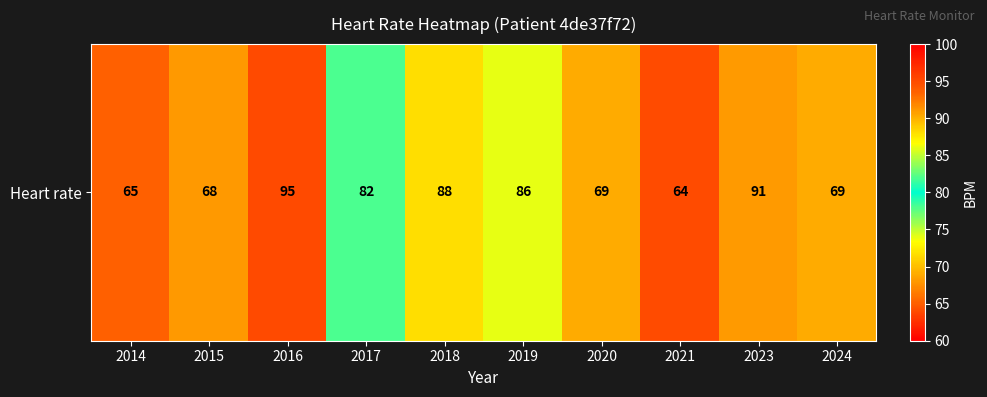

What is the ratio of the value at 2017 to the value at 2020?

1.2